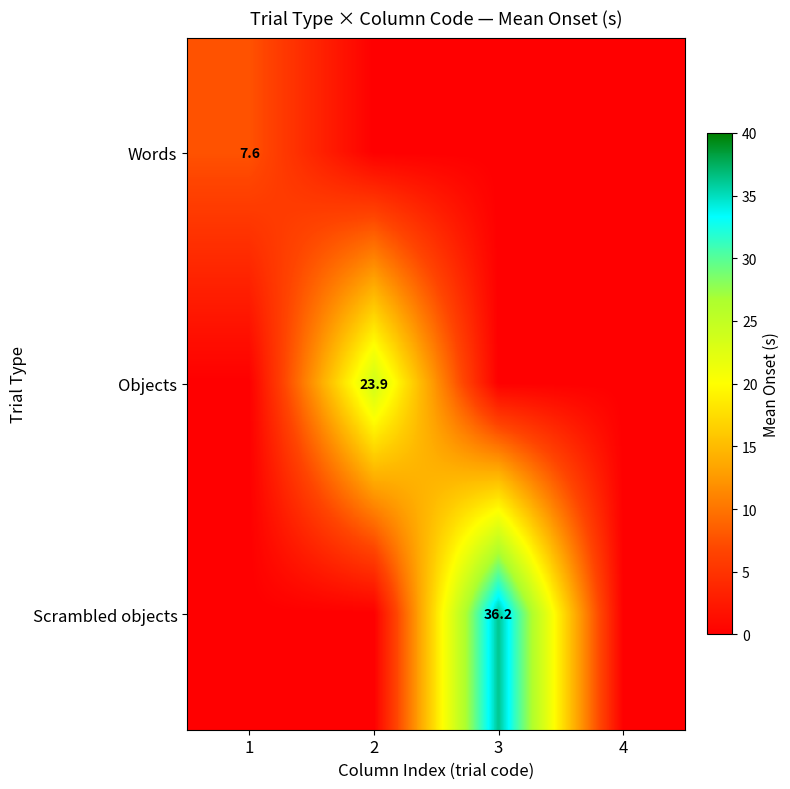

Is it true that Words equals 2.1 at 1?

False